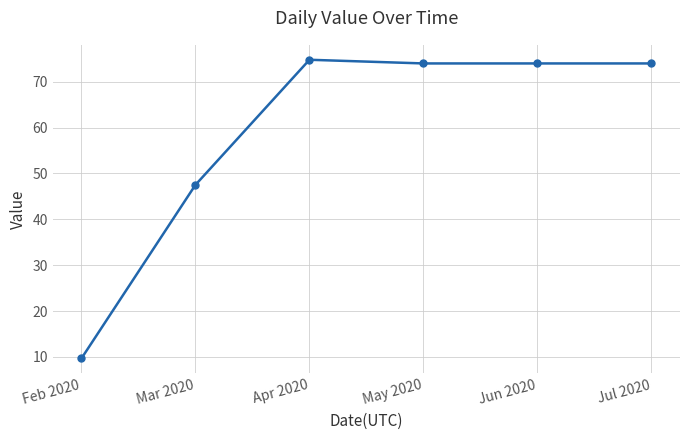

What is the value of the 3rd point from the left?

74.8